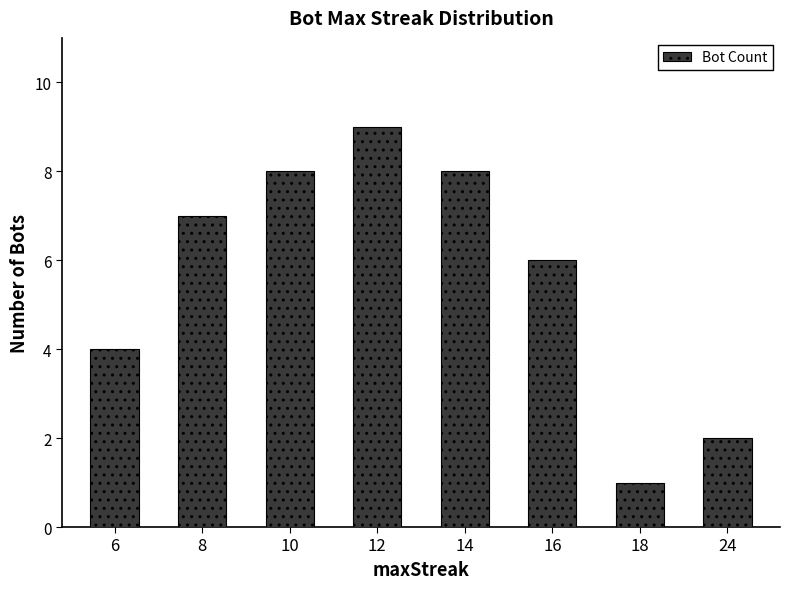

Reading left to right, what are all the values shown in this chart?

6=4	8=7	10=8	12=9	14=8	16=6	18=1	24=2